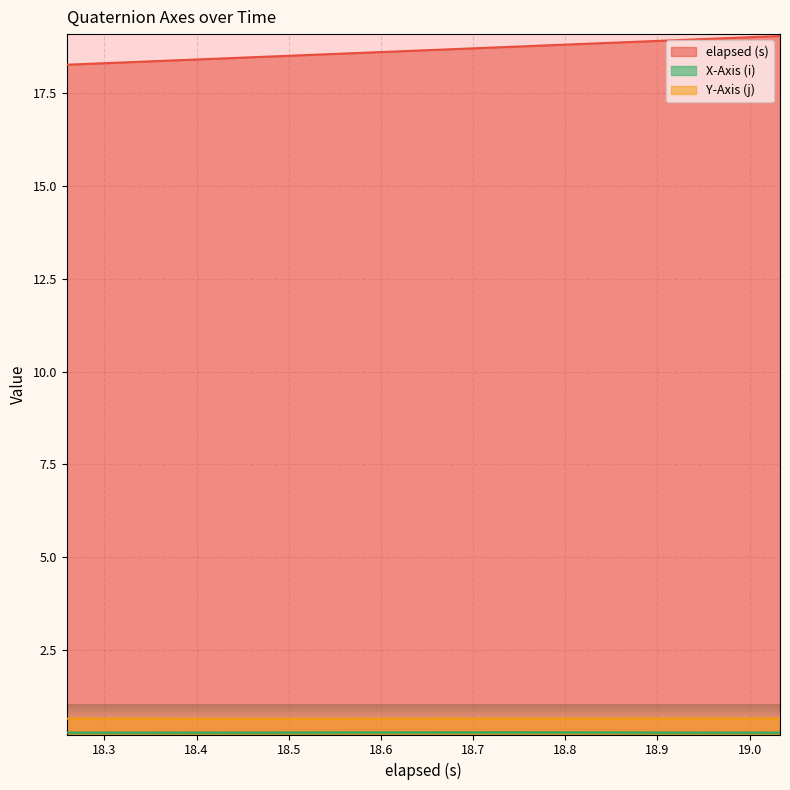

What is the sum of the Y-Axis (j) values at 18.872 and 18.992?

1.3